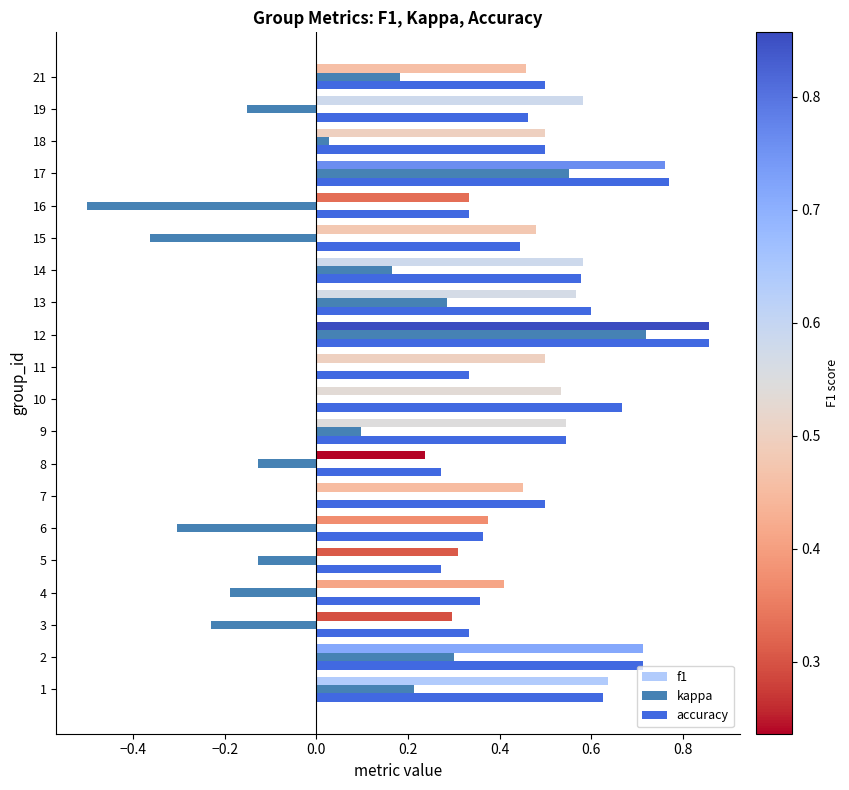

What is the total value across all series at 7?

1.0